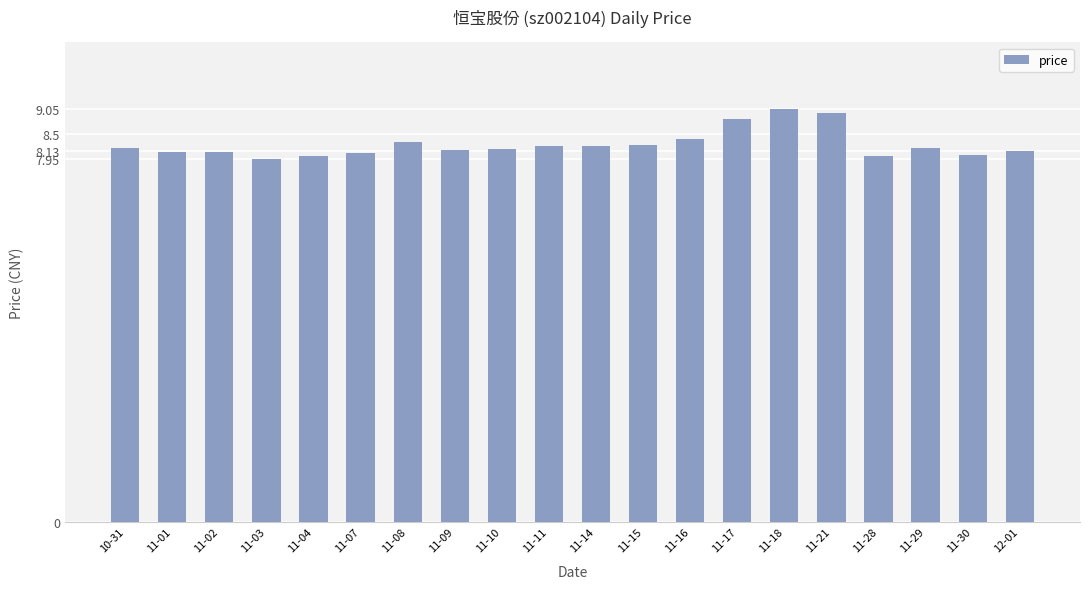

What is the sum of the values at 11-30 and 11-09?

16.2